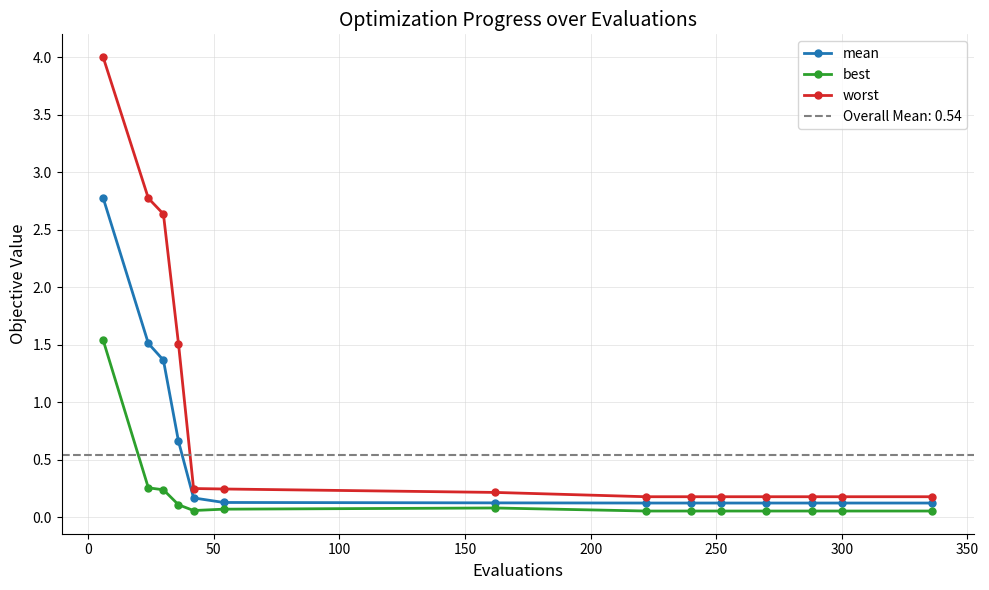

True or false: best and worst intersect in this chart.

False